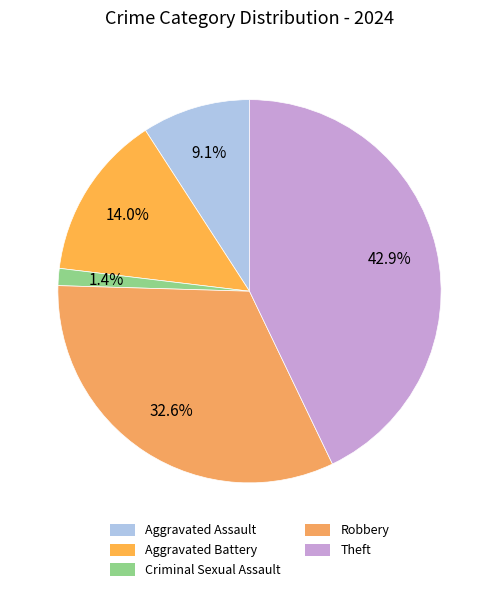

Which category has the biggest portion of the pie?

Theft